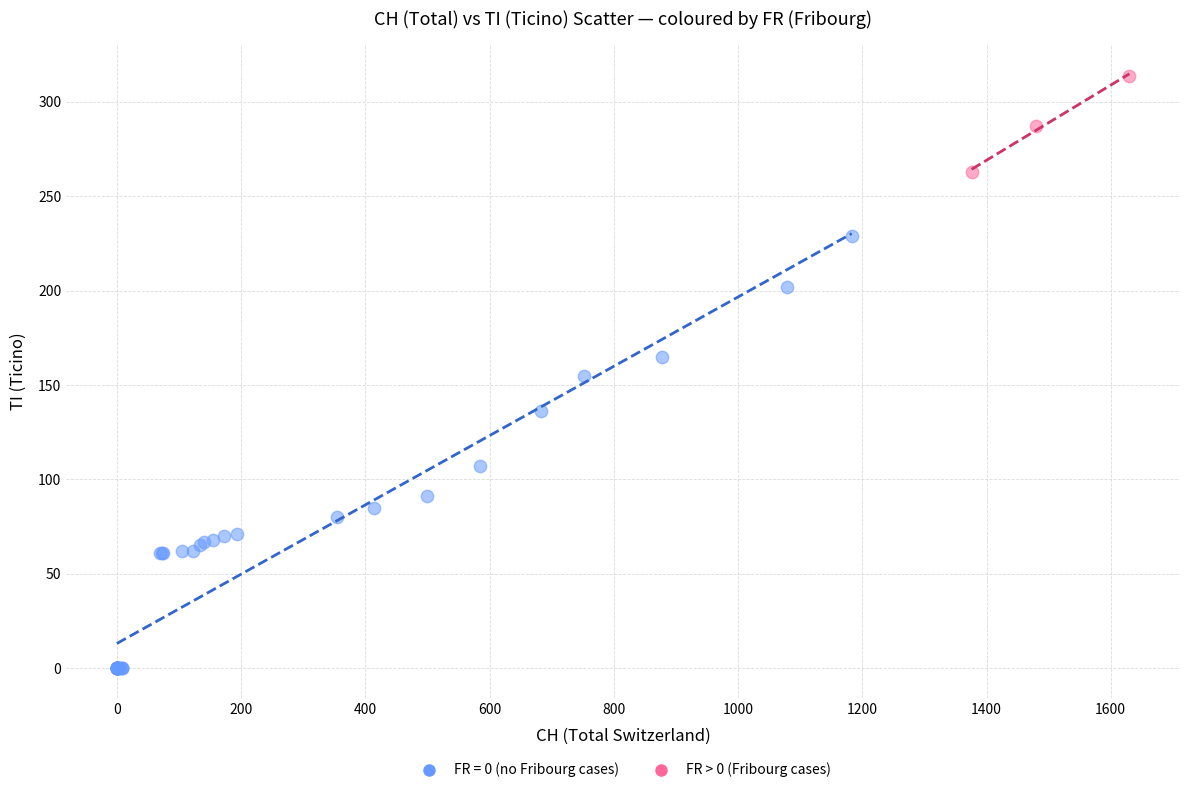

Which series has the largest Y range (max minus min)?

FR = 0 (no Fribourg cases)